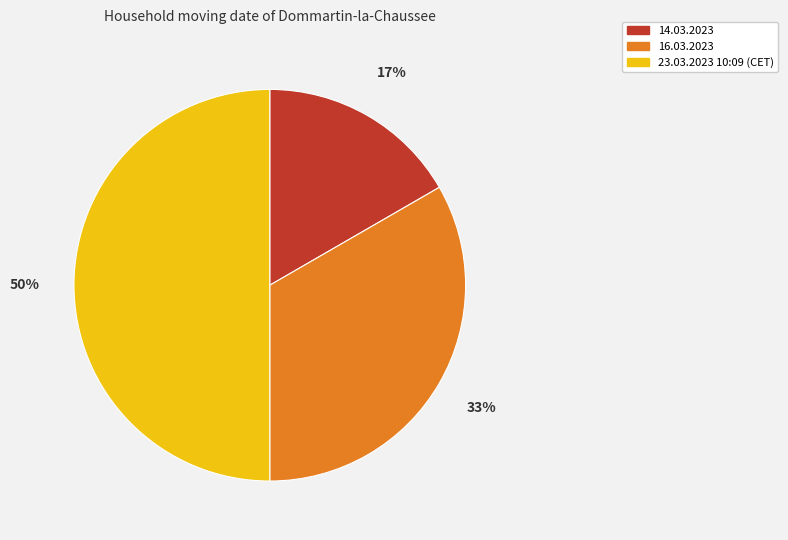

What percentage is the 23.03.2023 10:09 (CET) slice, to the nearest percent?

50%